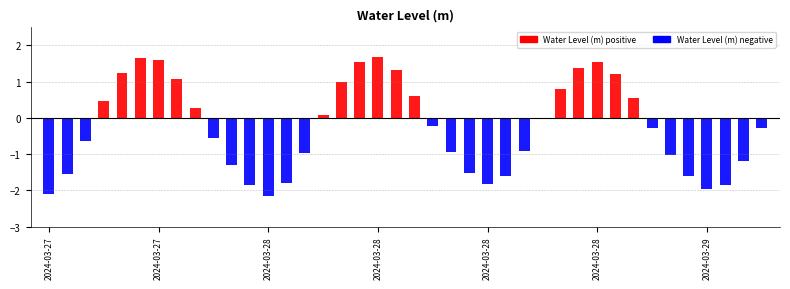

What is the sum of all Water Level (m) negative values?

-28.1